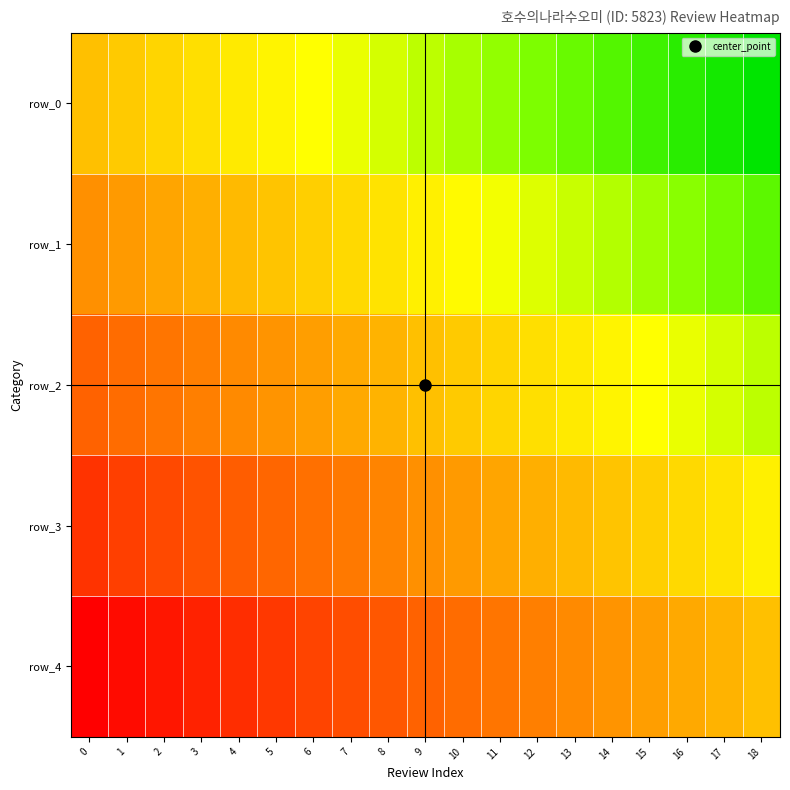

Where is row_4 nearest to the value 0?

18